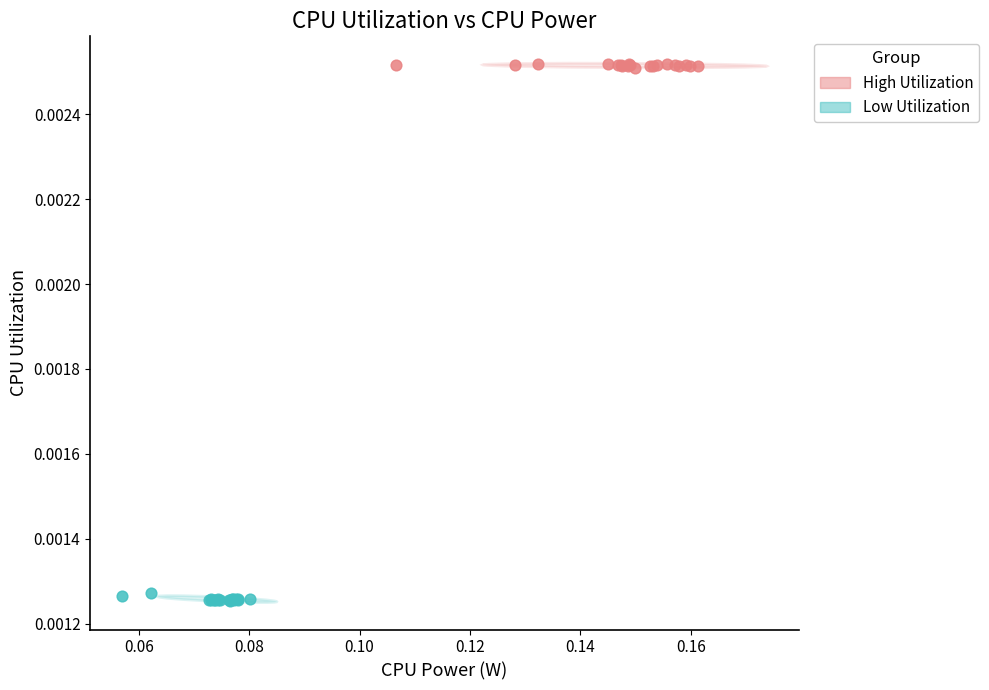

Which series contains the lowest Y value?

Low Utilization